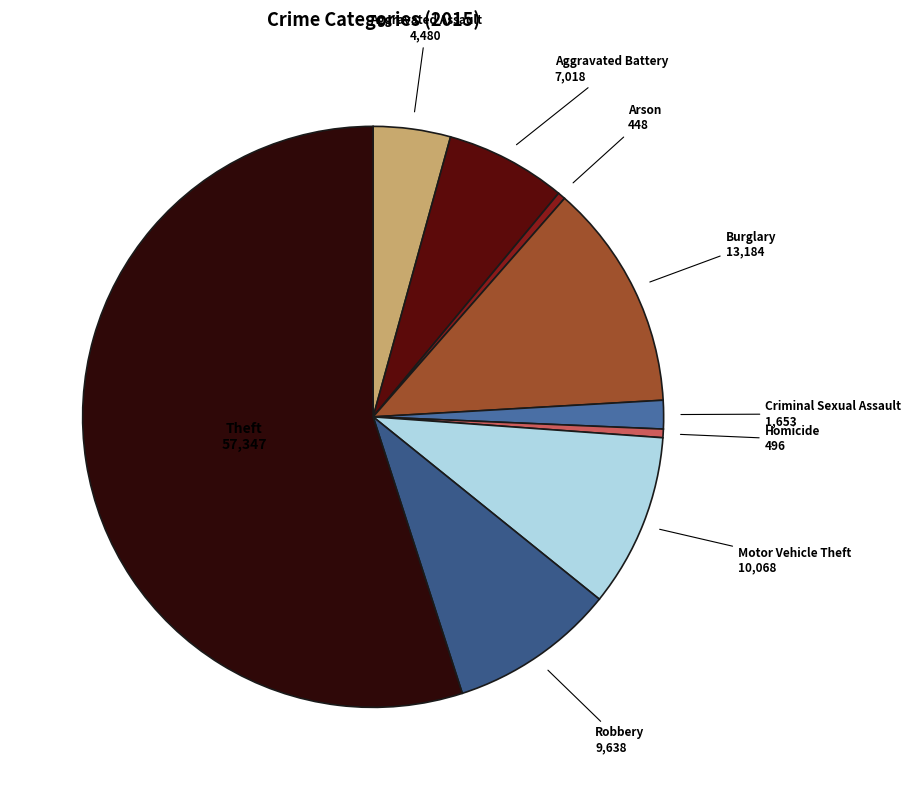

The Burglary slice represents 13% of the pie. True or false?

True